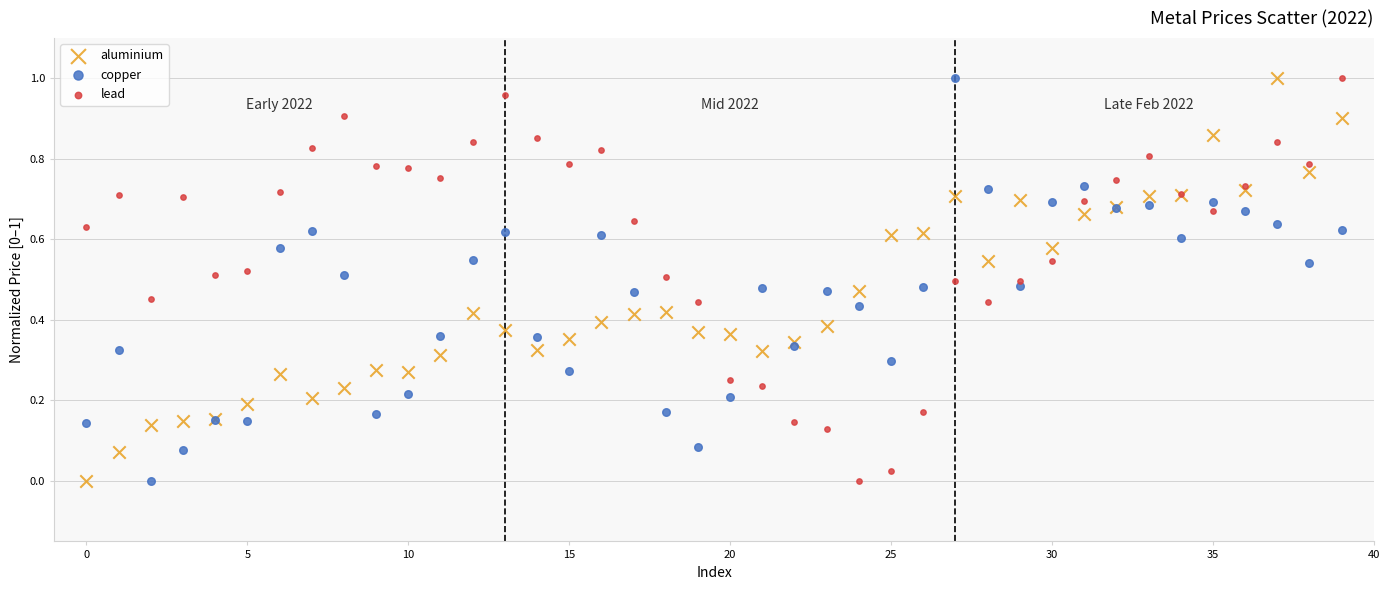

What are all the series names shown in the legend?

aluminium, copper, lead